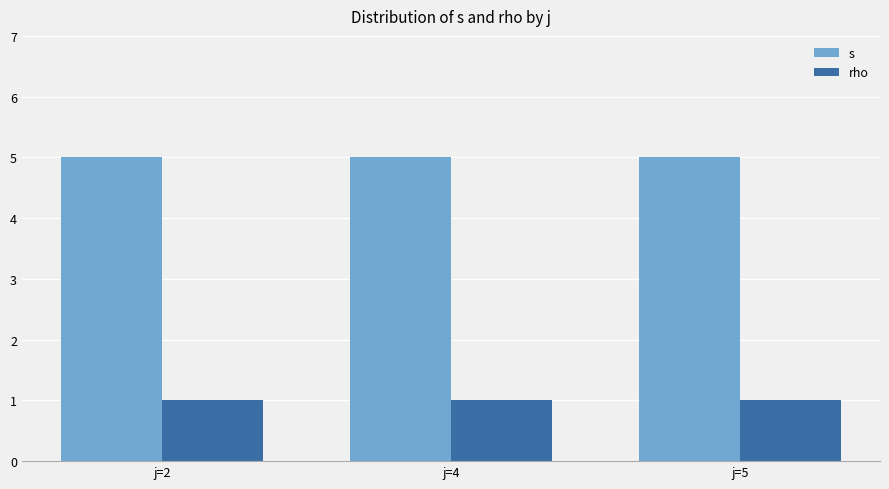

How many groups of bars are there?

3